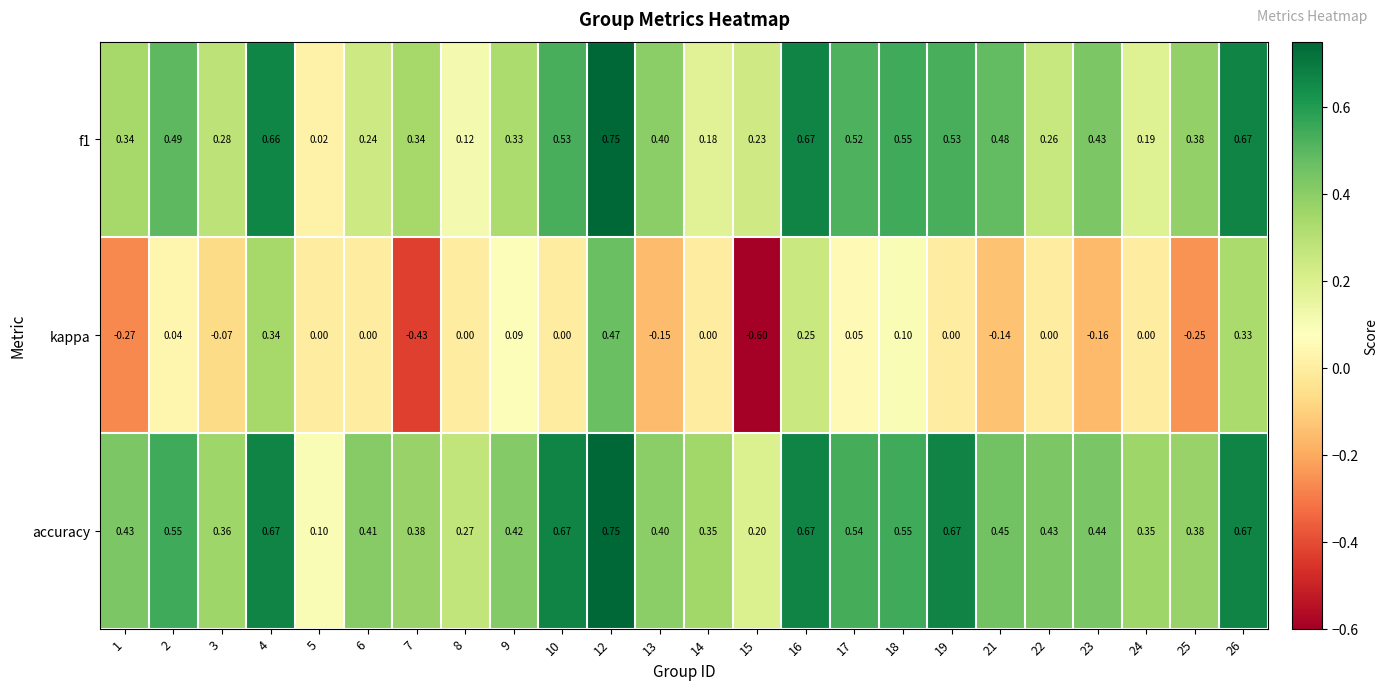

Which series changed the most between 3 and 10?

accuracy